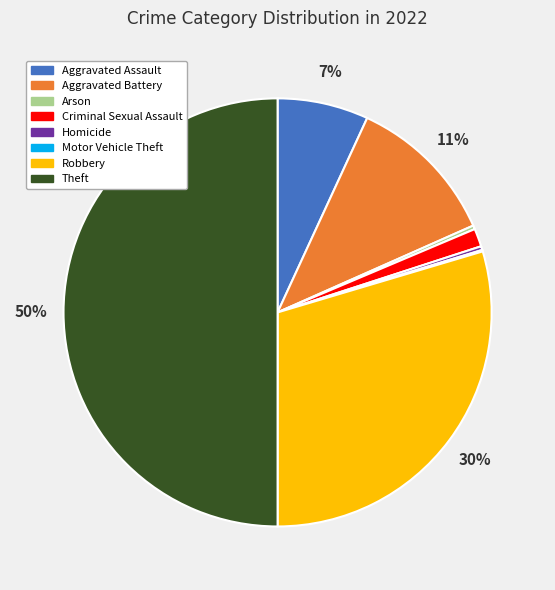

To the nearest percent, what portion does Robbery represent?

30%